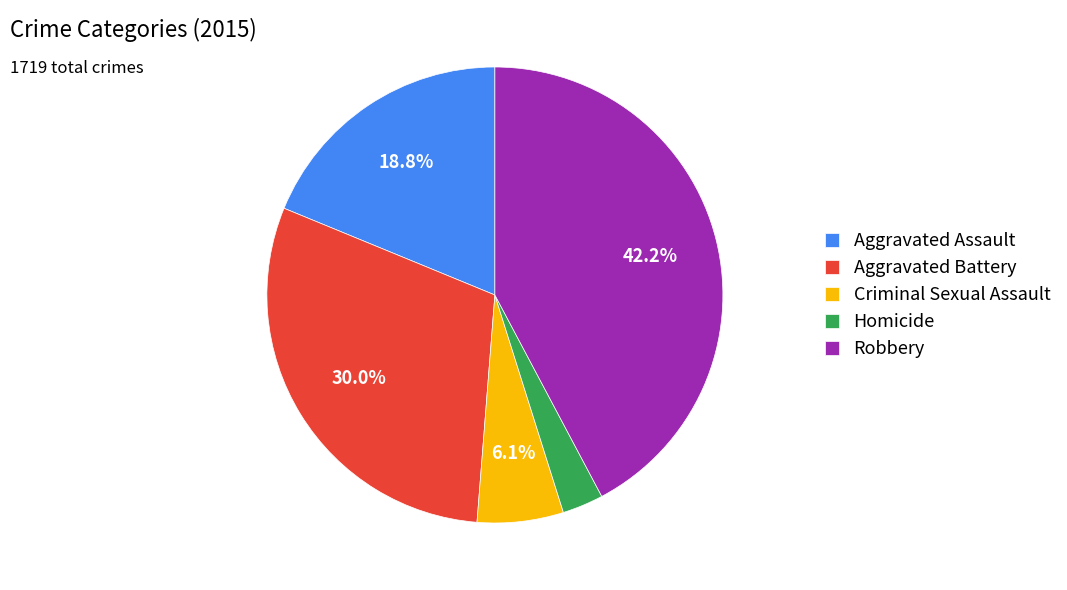

Which category has the biggest portion of the pie?

Robbery